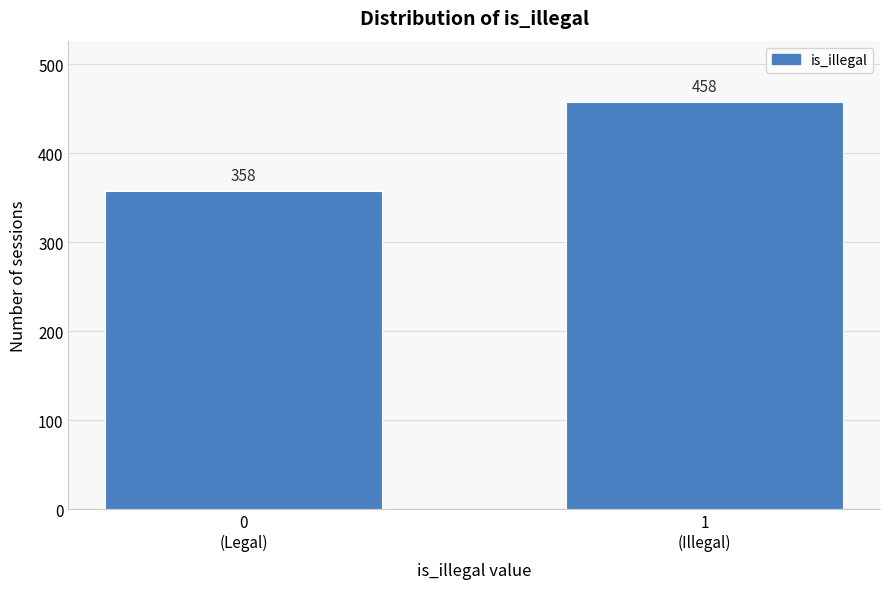

Reading left to right, list all the values displayed in this chart.

358	458